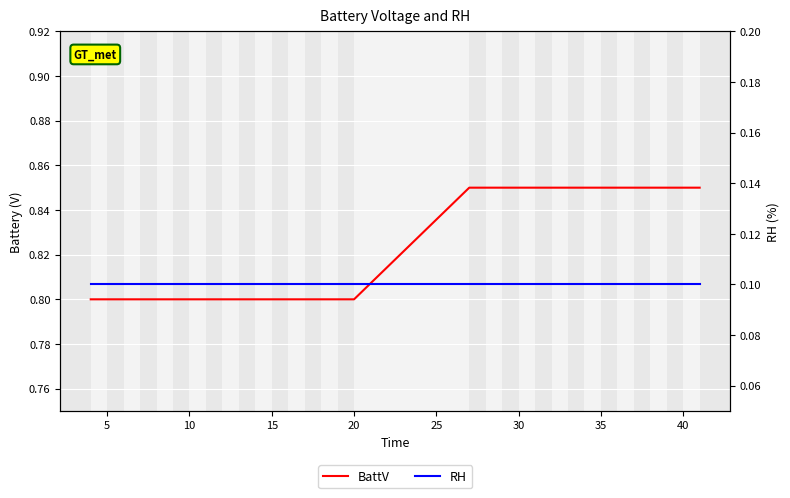

At how many categories does at least one series exceed 0?

32